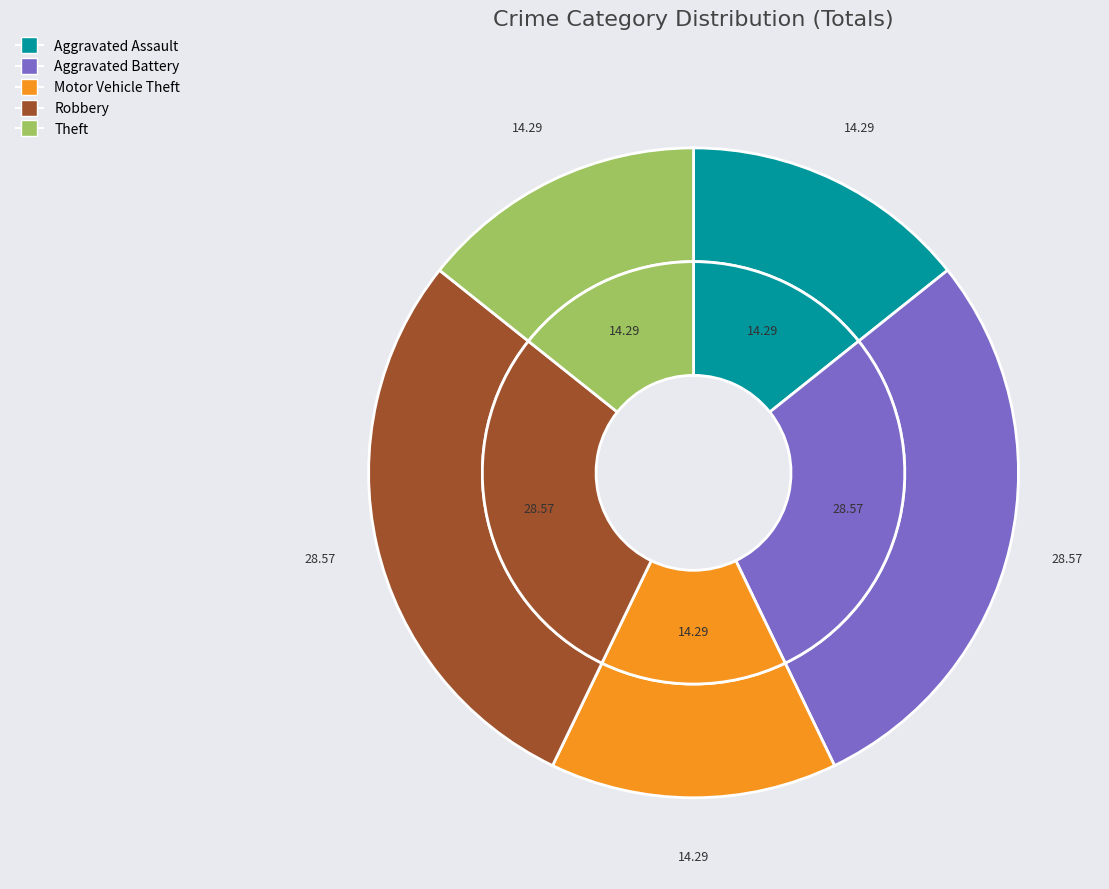

To the nearest percent, what percentage of the pie is Motor Vehicle Theft?

14%